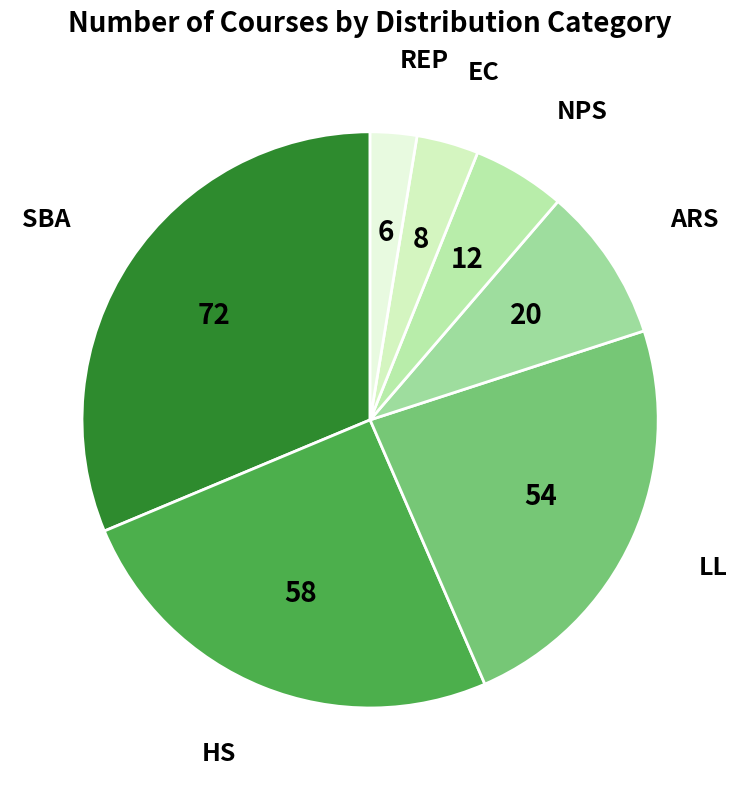

The REP slice represents 3% of the pie. True or false?

True